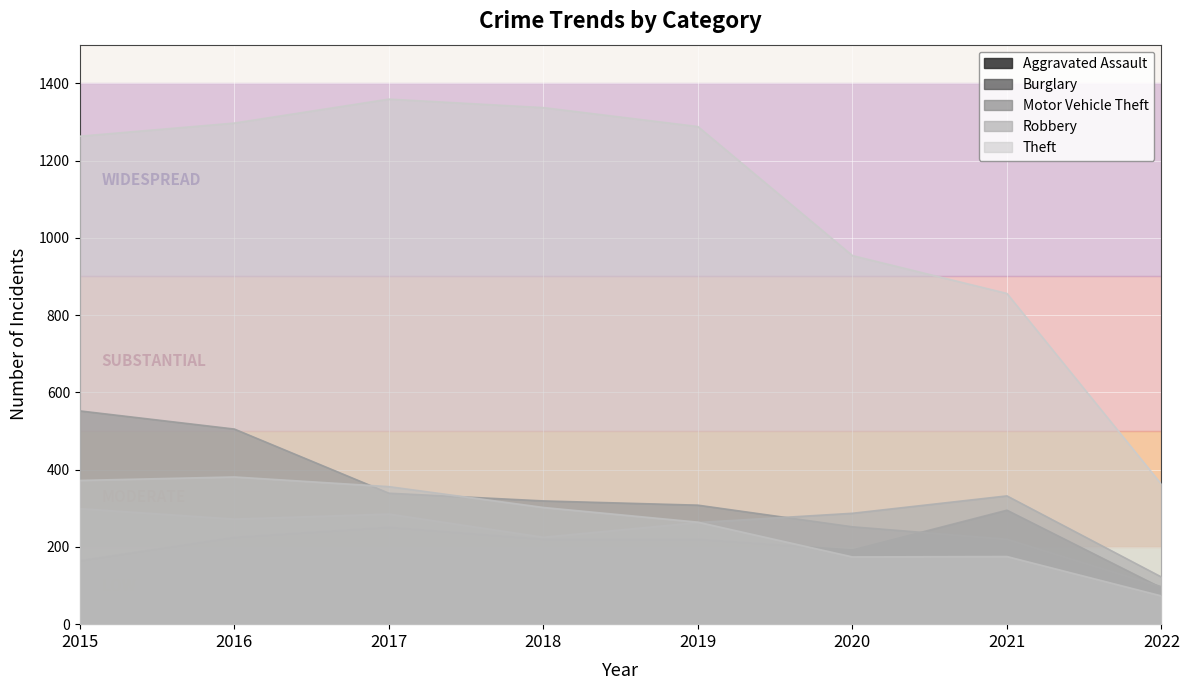

What is the total value across all series at 2018?

2403